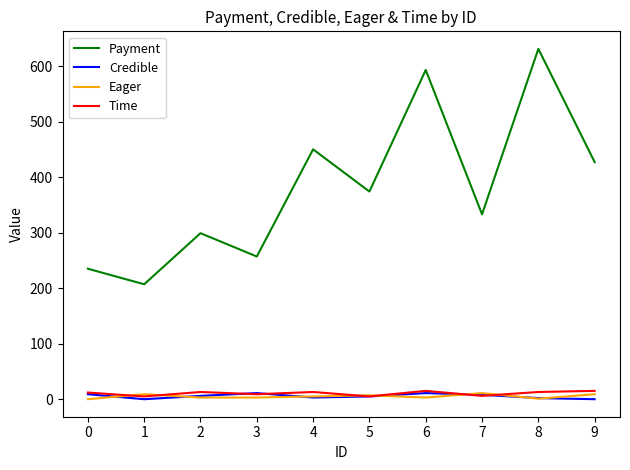

At which category does Eager reach its first local peak?

1